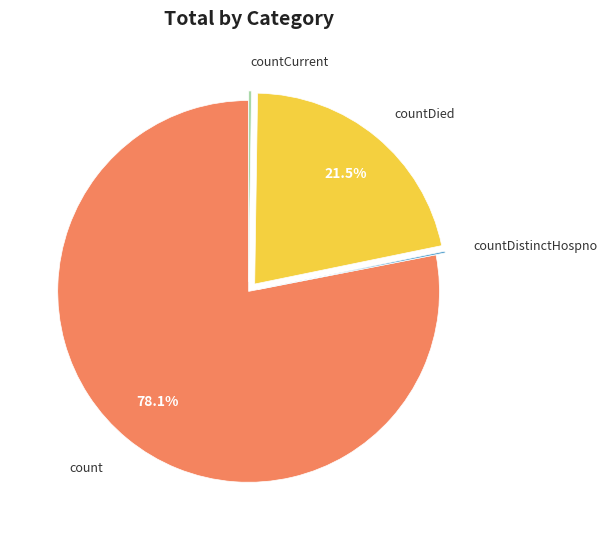

Is there a majority slice in this chart?

Yes